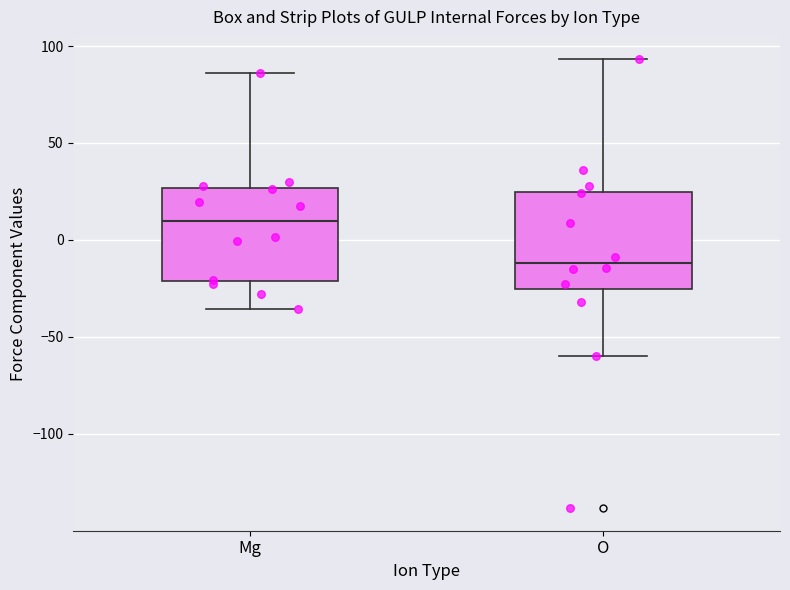

Reading left to right, transcribe this box plot: for each box, give where its median line is, the range the box spans, and where its two whiskers end, as read against the y-axis. The values are not printed on the chart, so give them approximately, as read against the axis.

Mg: median 10, box -20 to 25, whiskers -35 to 85
O: median -10, box -25 to 25, whiskers -60 to 95